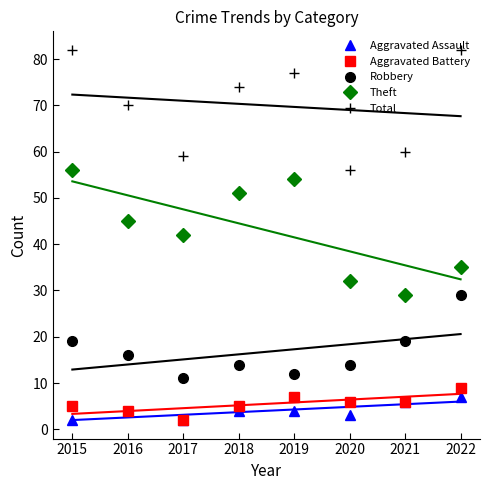

True or false: Robbery has a value of 12 at 2019.

True